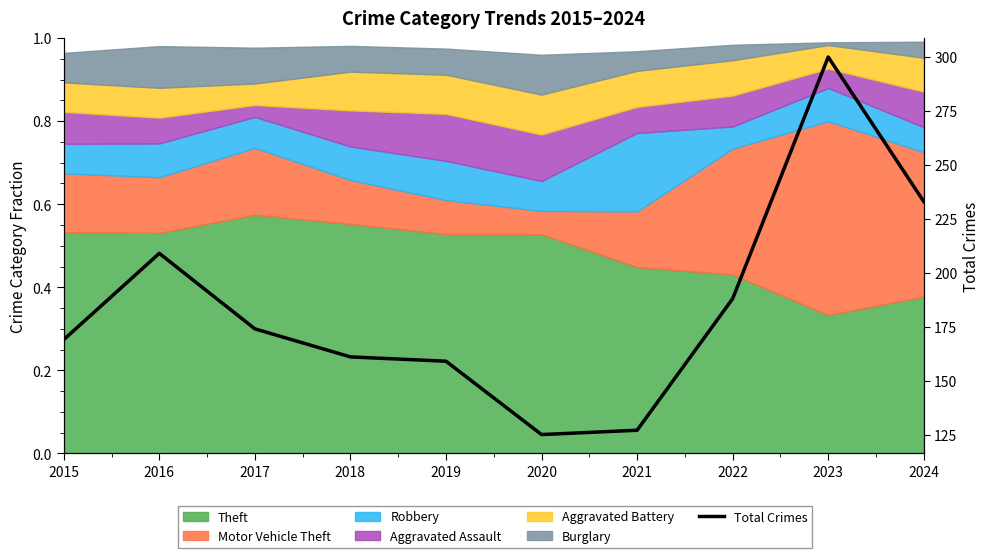

What is the difference between the values at 2015 and 2018?

8